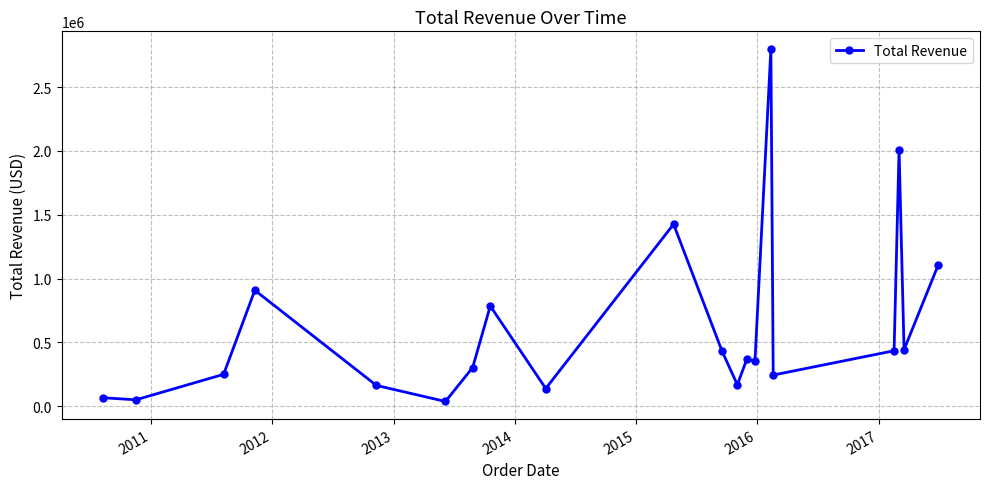

What is the value of the 5th point from the left?

163693.3